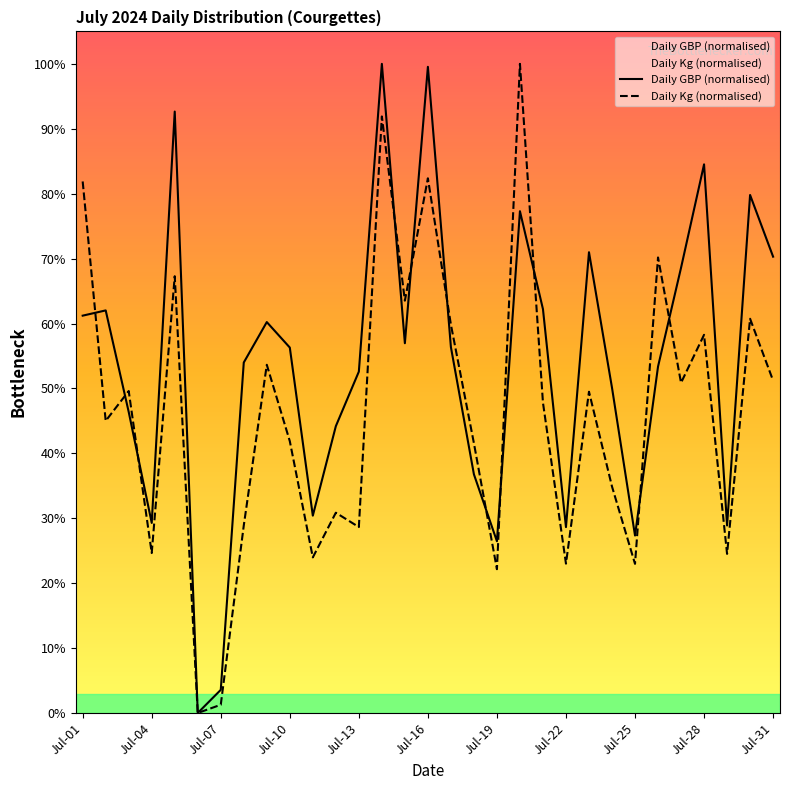

What is the difference between the highest and lowest values at Jul-25?

4.4